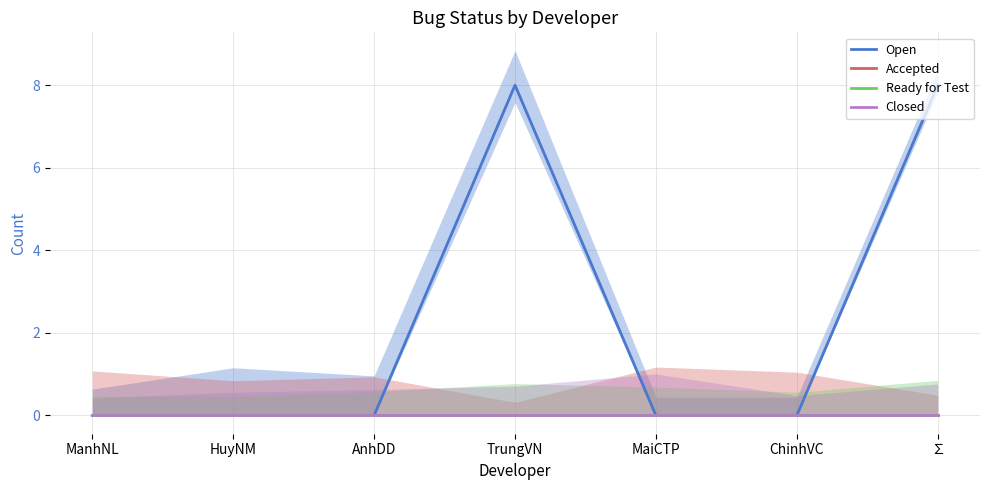

Where is Closed nearest to the value 0?

ManhNL